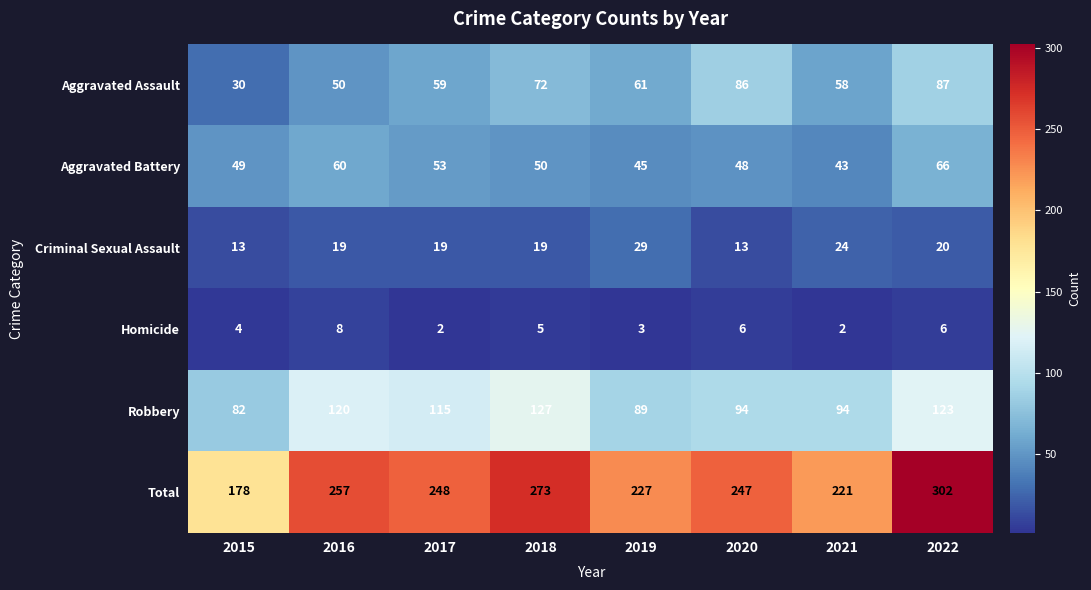

Which series changed the most between 2017 and 2021?

Total